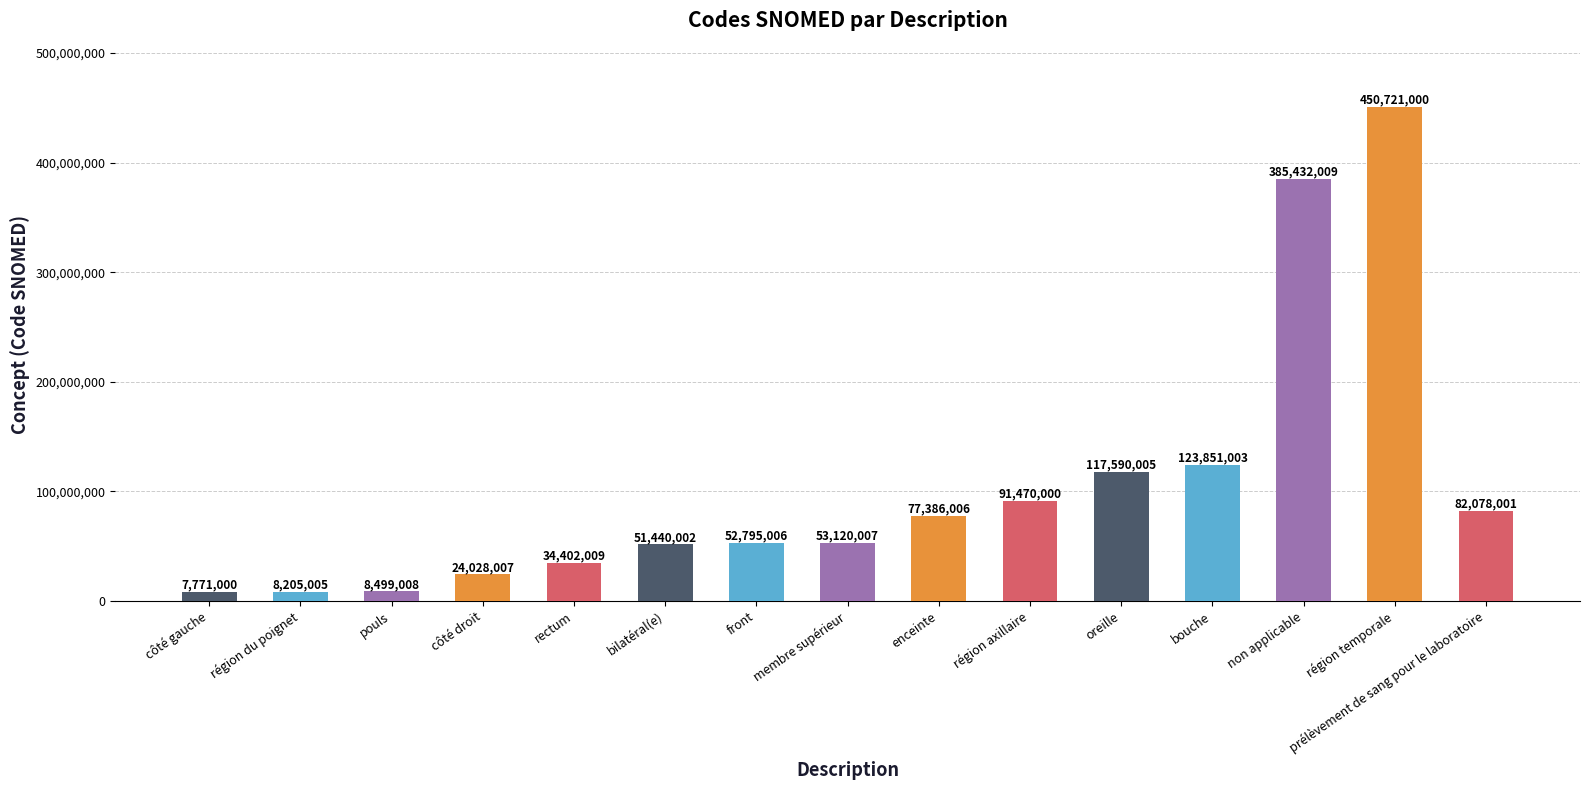

What is the ratio of the value at prélèvement de sang pour le laboratoire to the value at côté droit?

3.4